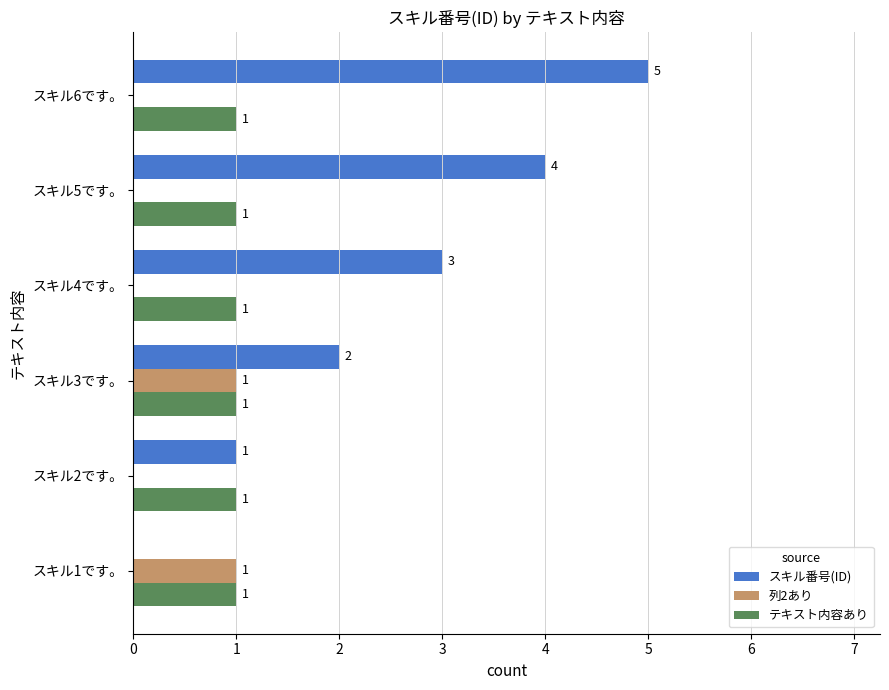

Where is スキル番号(ID) nearest to the value 2?

スキル3です。